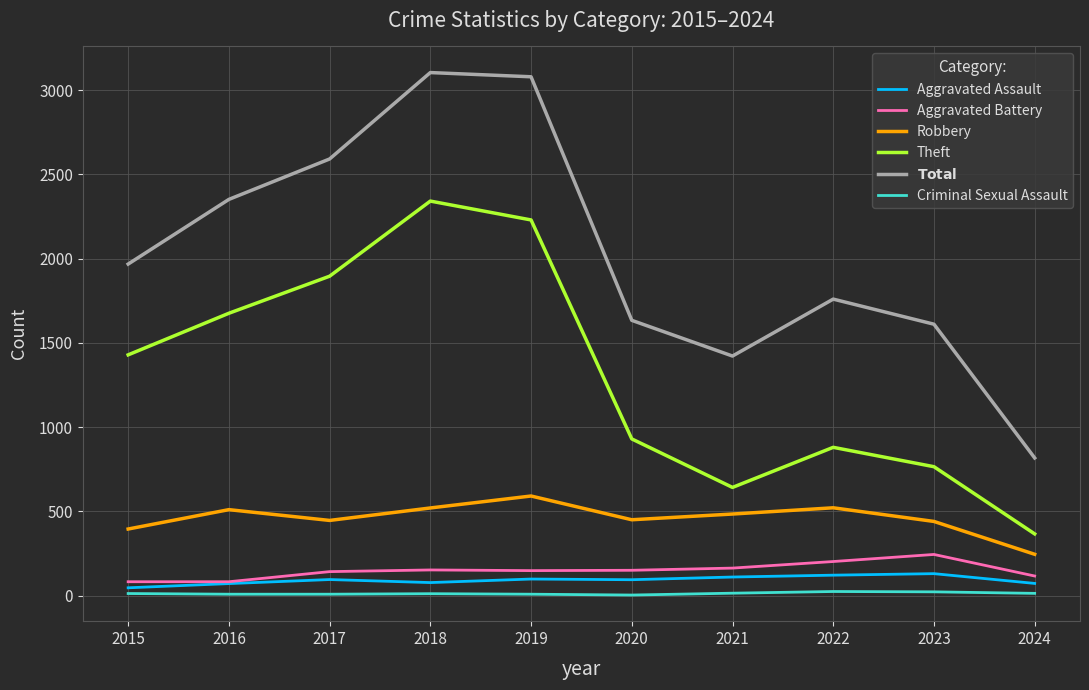

True or false: Robbery and Aggravated Battery cross at least once.

False